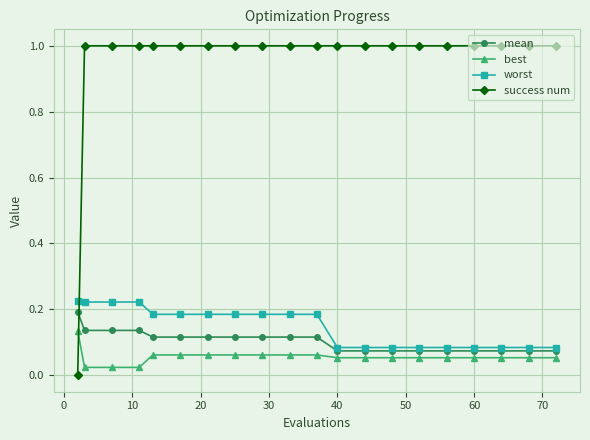

Which series has the largest total across all categories?

success num